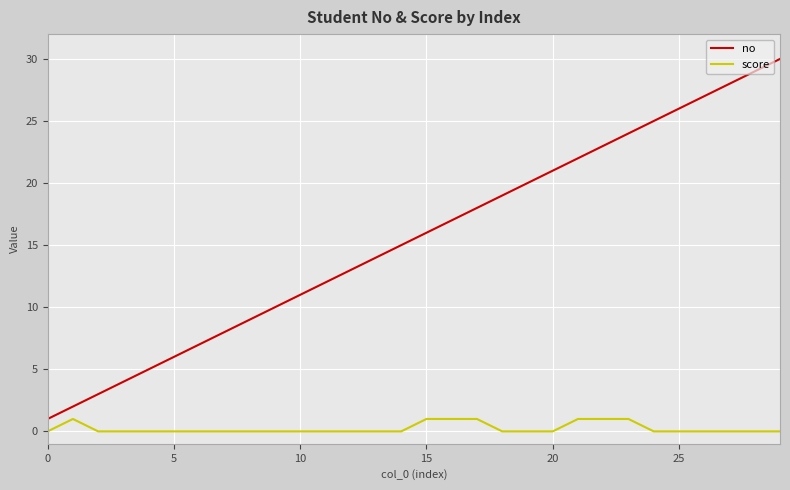

True or false: score and no cross at least once.

False